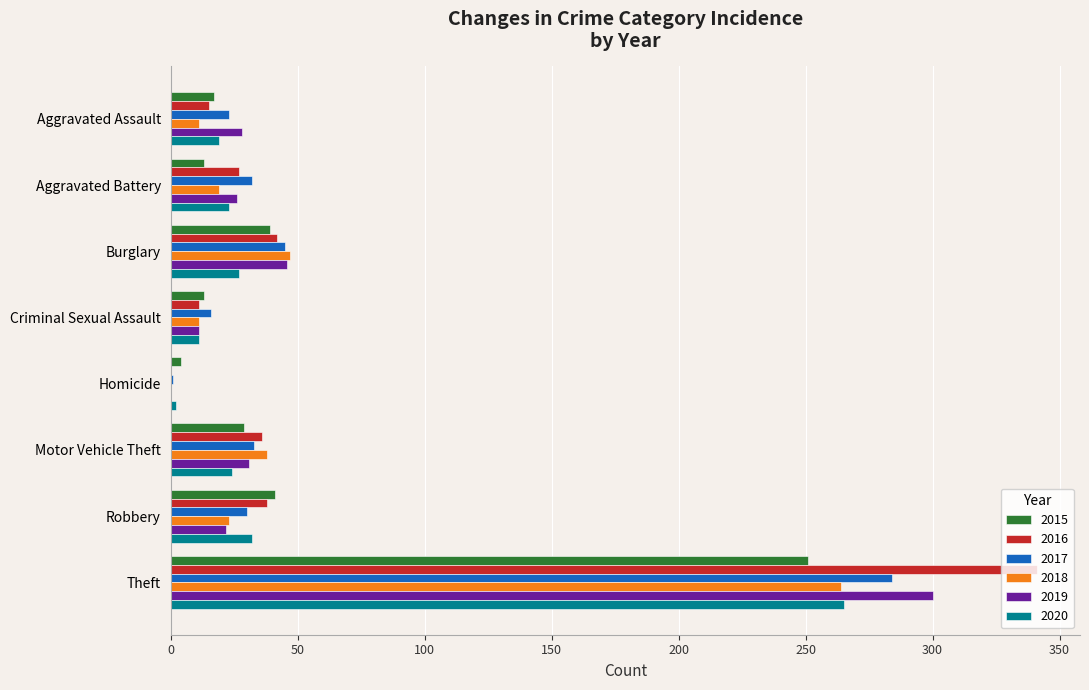

The 2019 series shows 46 at Burglary. True or false?

True